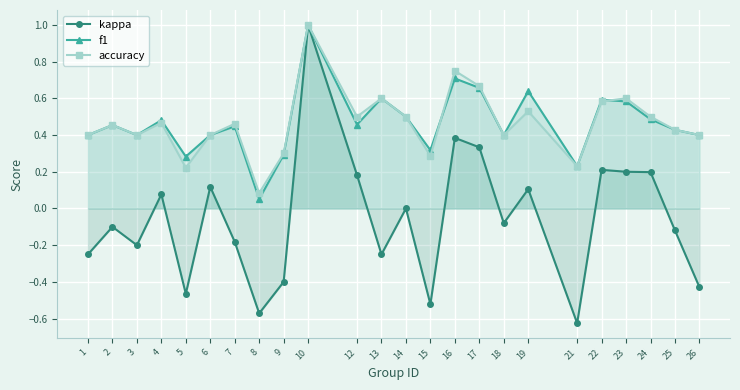

Which series has the largest range (max minus min)?

kappa